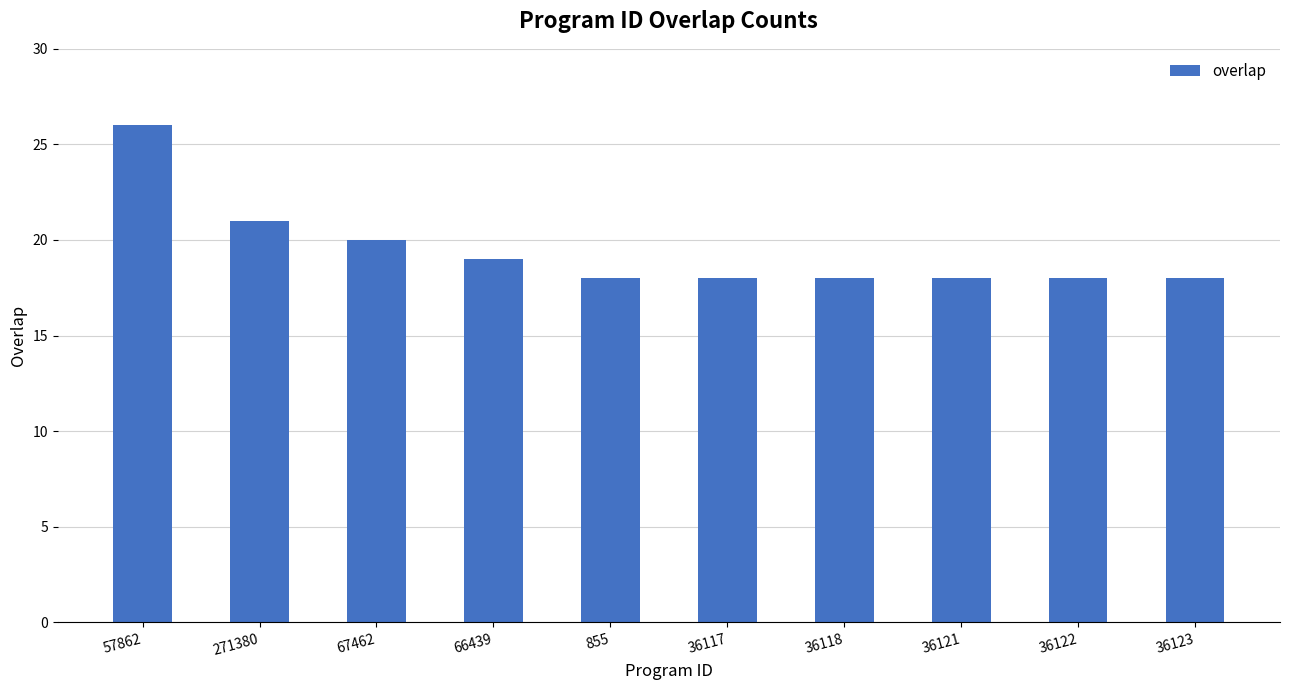

The value at 855 is 31. True or false?

False